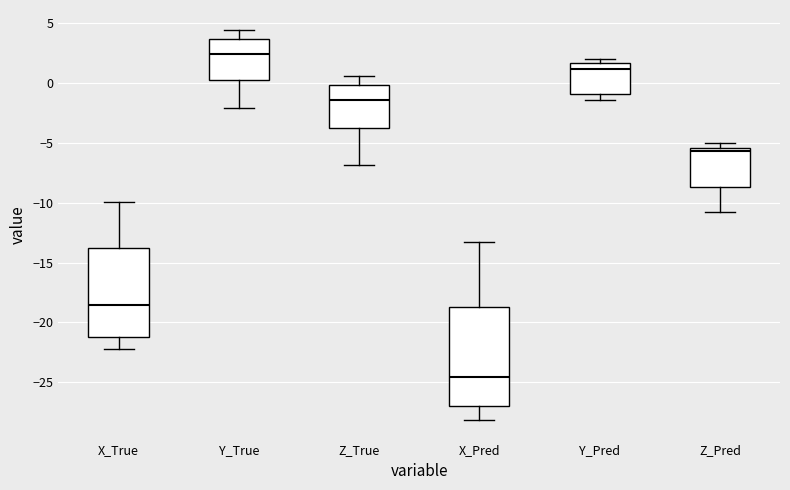

Comparing the boxes themselves (not the whiskers), which one is the tallest?

X_Pred